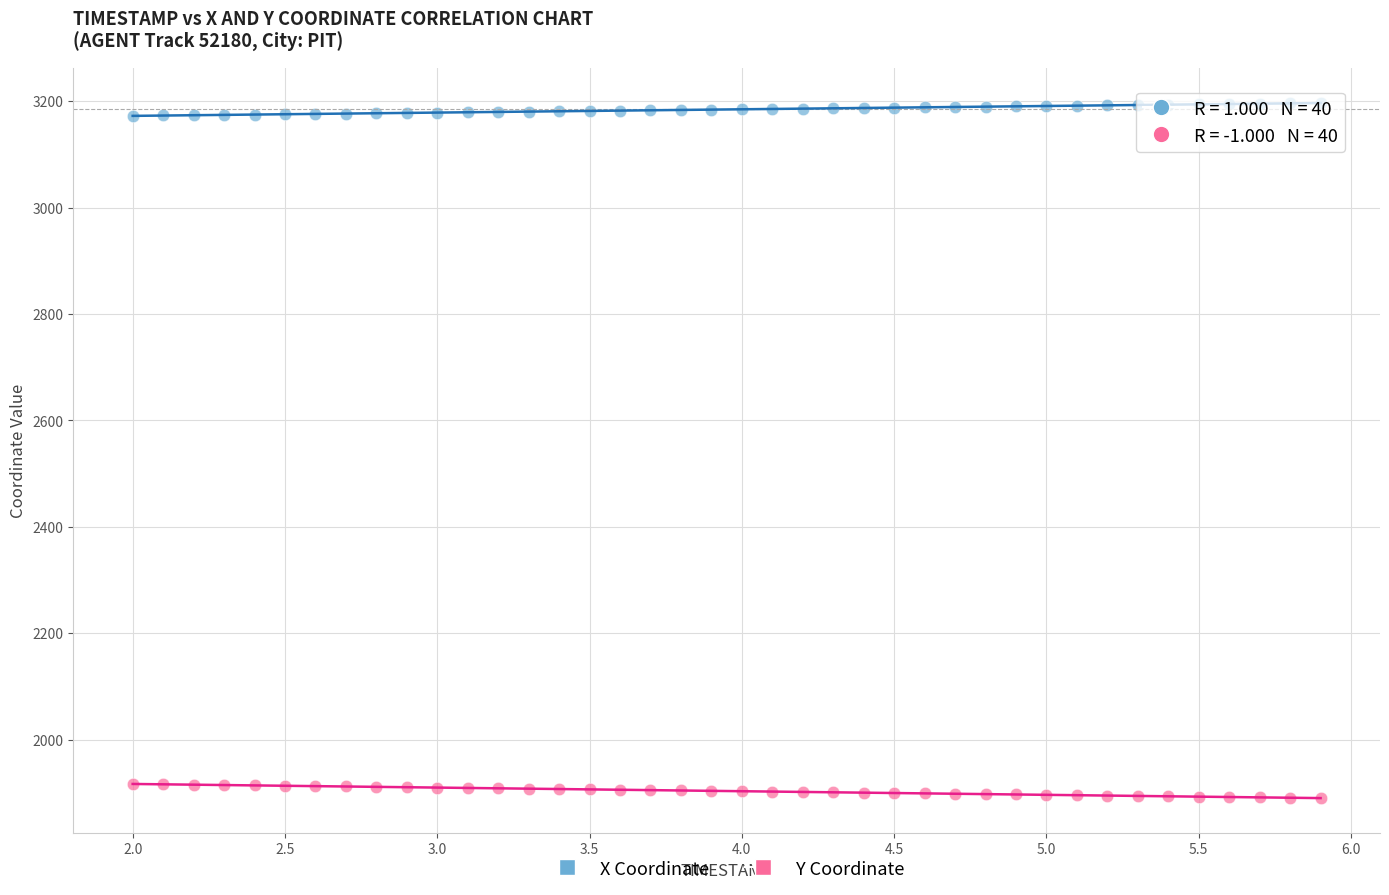

Across all data points, what is the range of X values (max minus min)?

3.9